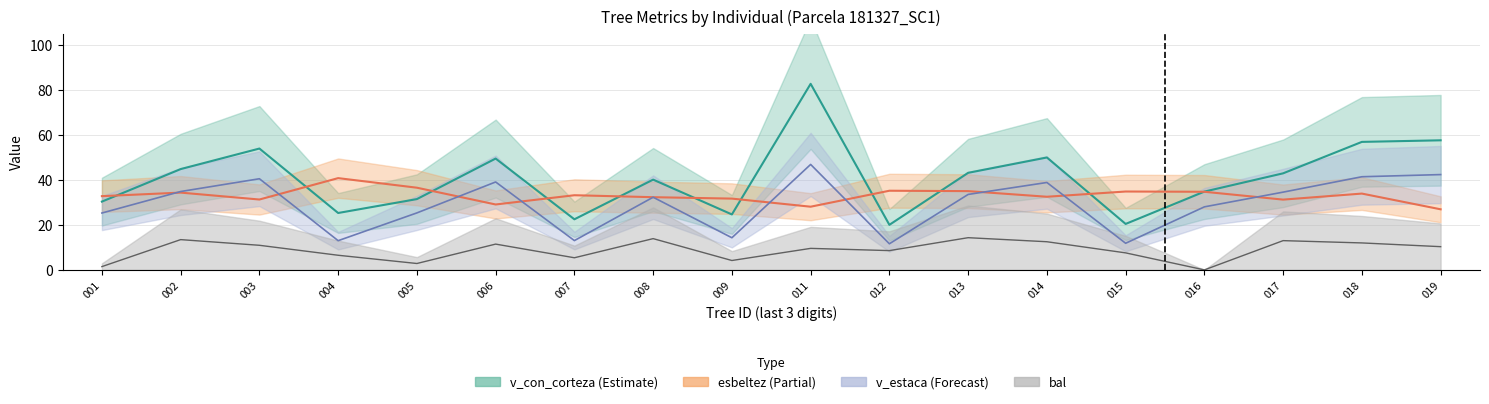

Does the chart display data point markers on the line(s)?

No